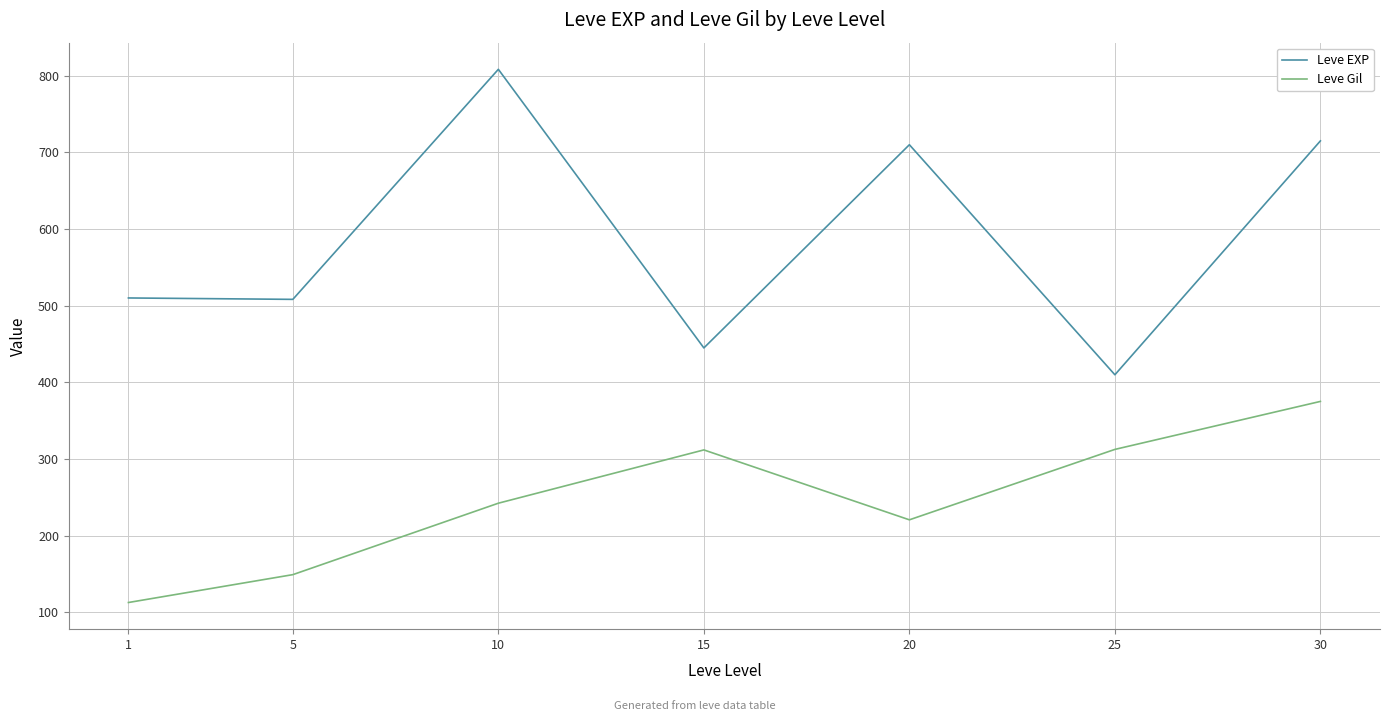

How many interior local valleys does the Leve Gil series have?

1